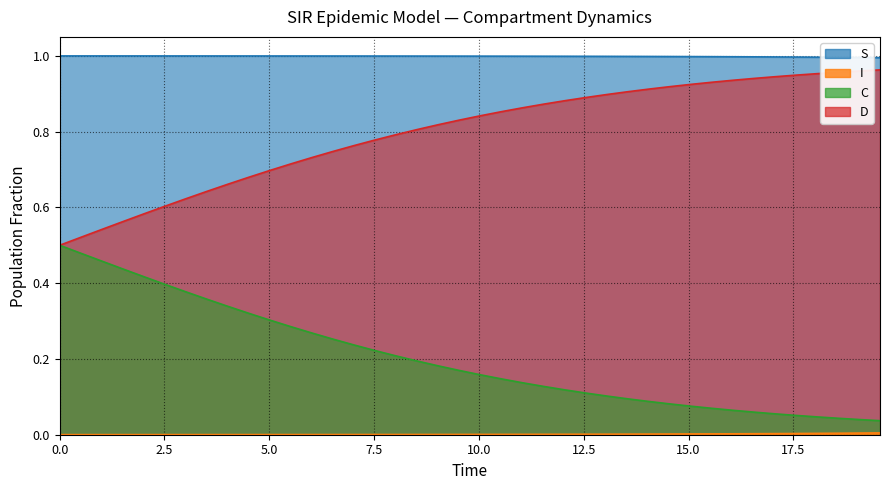

What is the greatest value displayed?

1.0